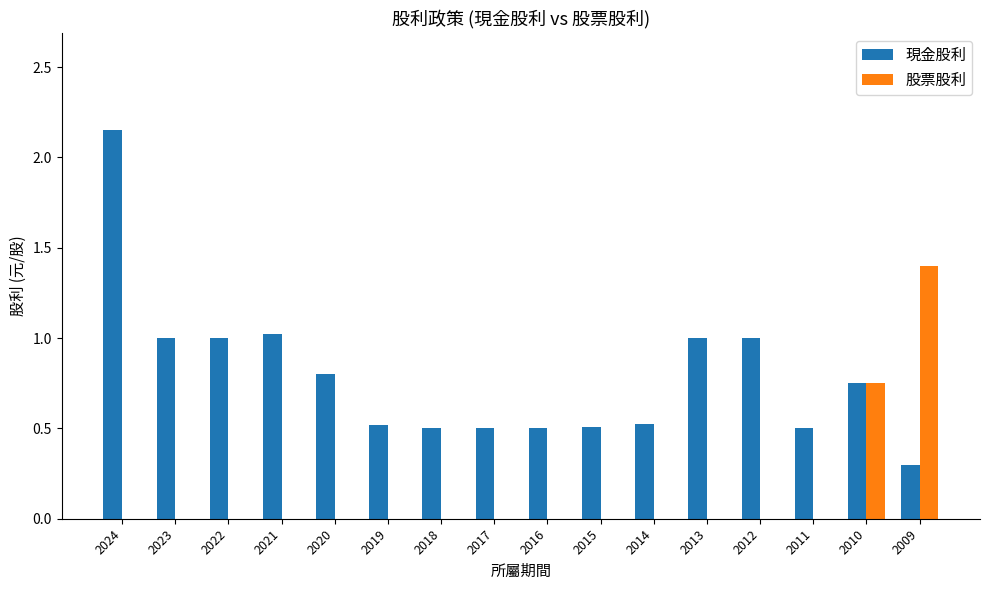

What value does the 現金股利 series have at 2009?

0.3